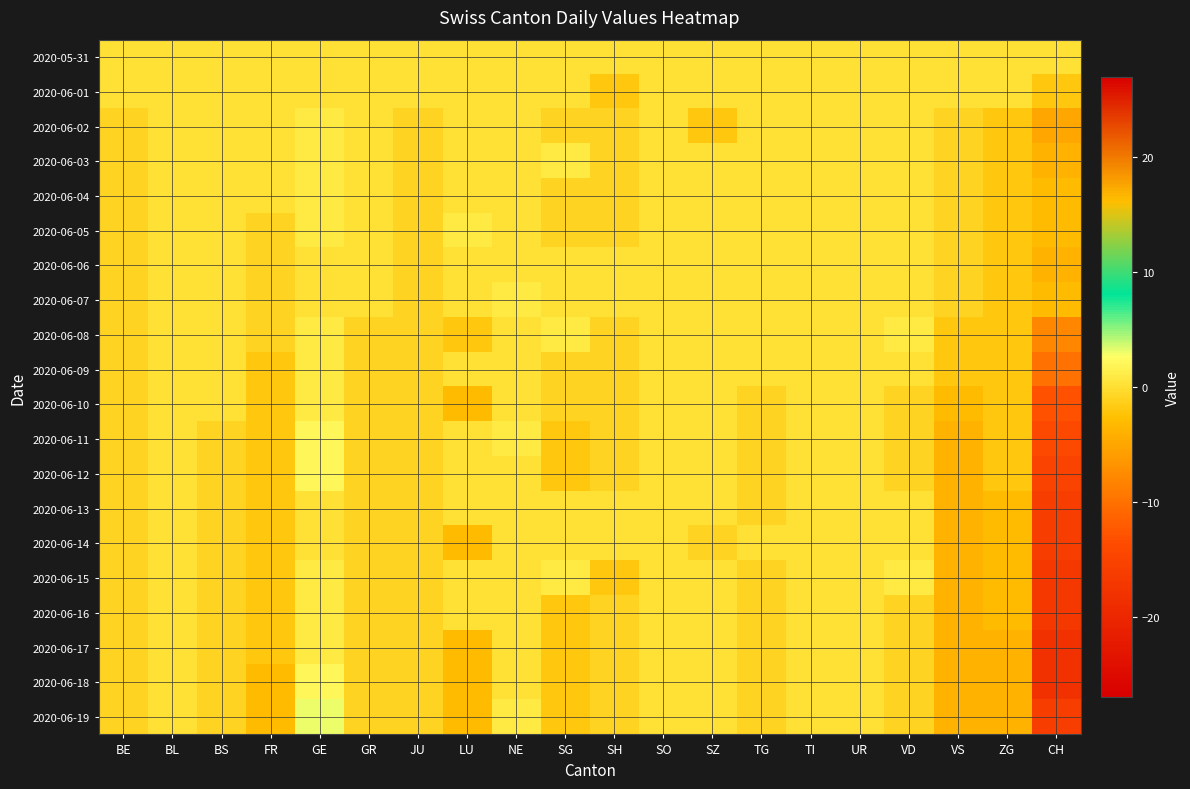

Between SG and LU, which is larger?

SG